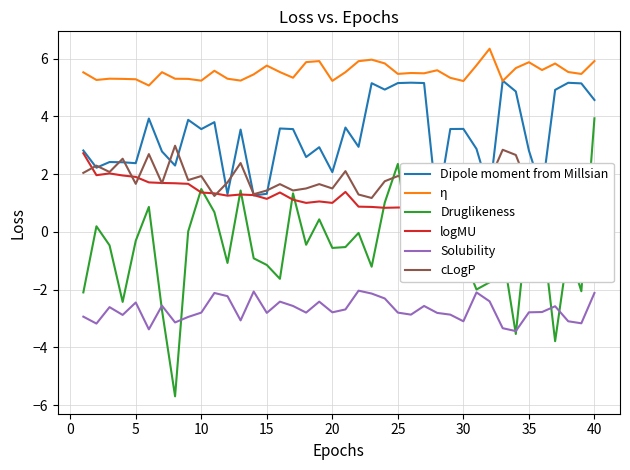

The value of Solubility at 15 is -4.1. True or false?

False